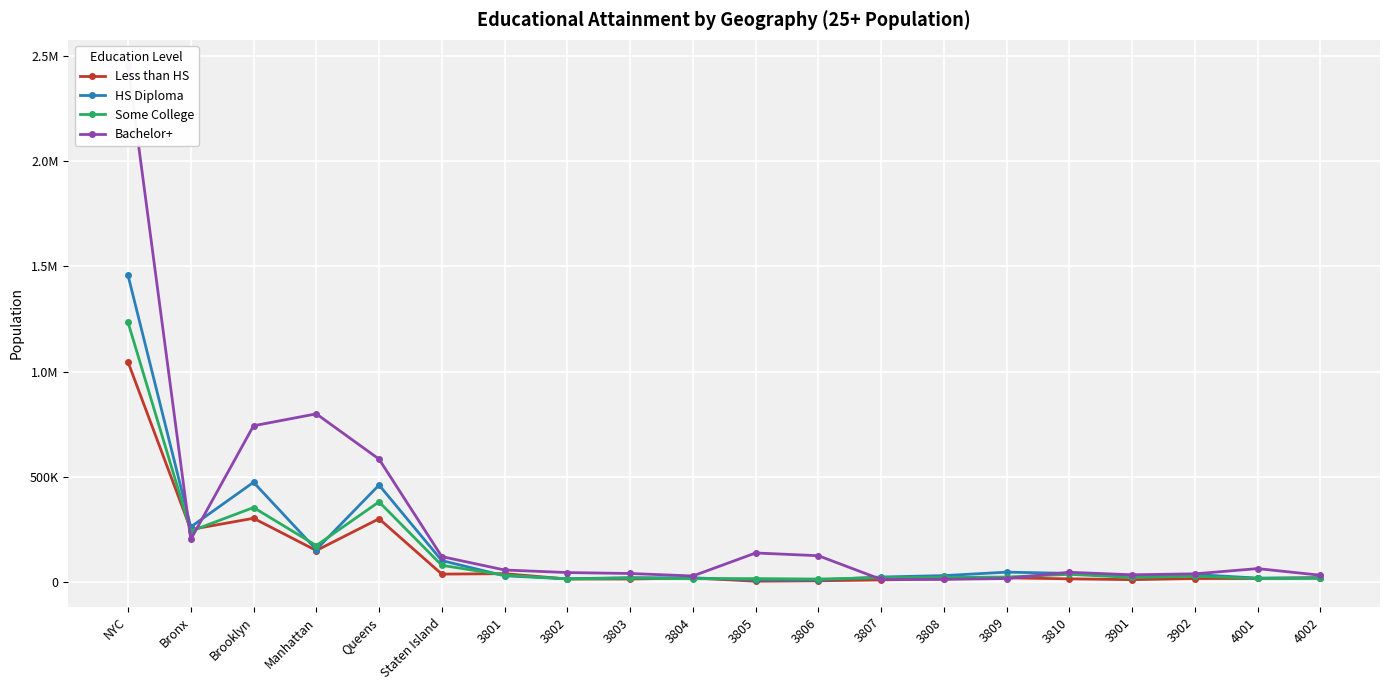

The HS Diploma series shows 3640 at 3805. True or false?

False